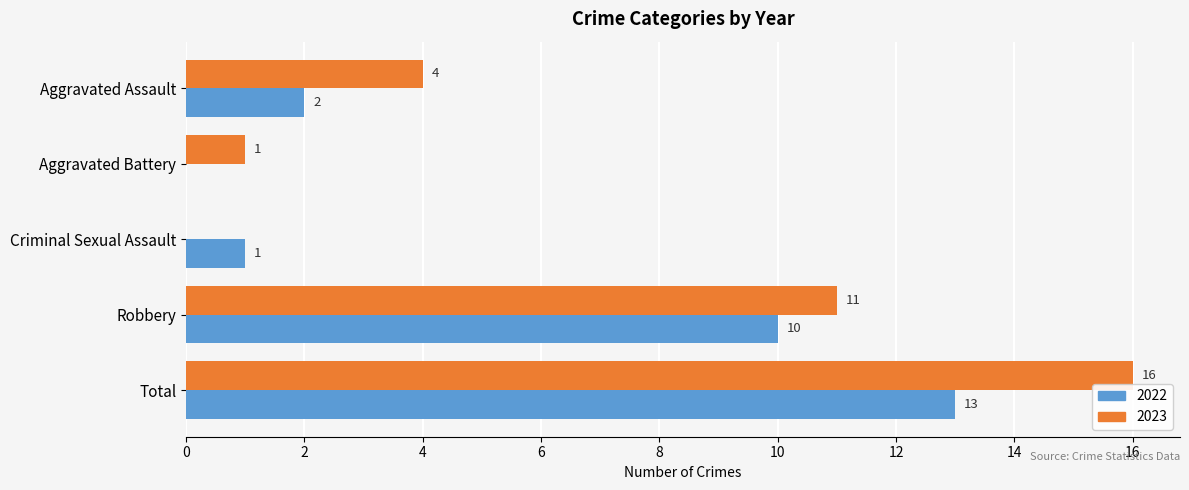

At which label is 2023 closest to 8?

Robbery